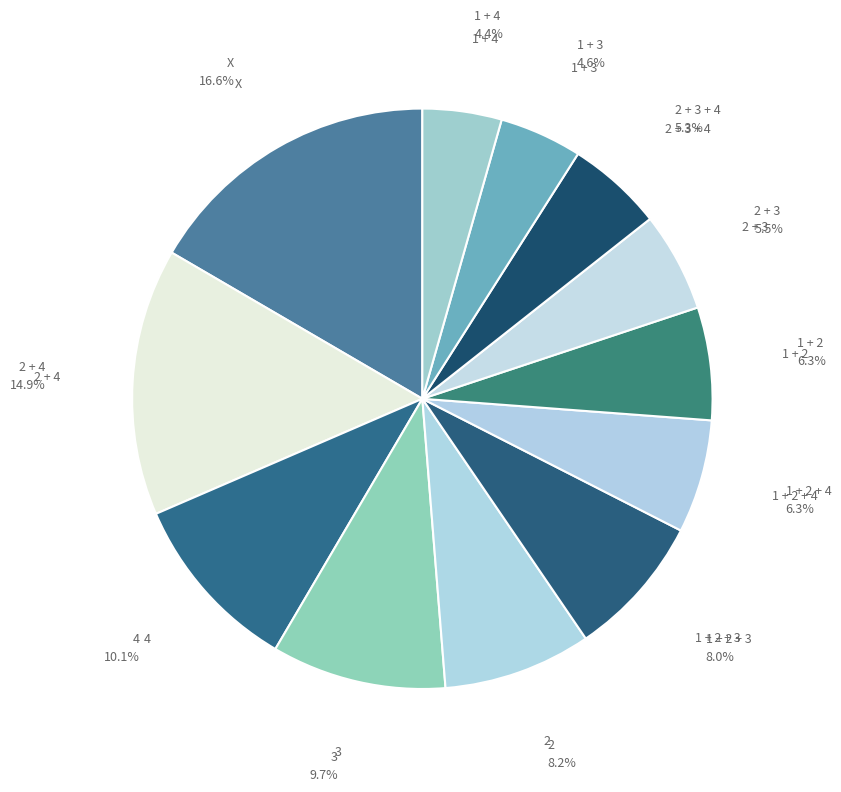

How many slices are in this pie chart?

12